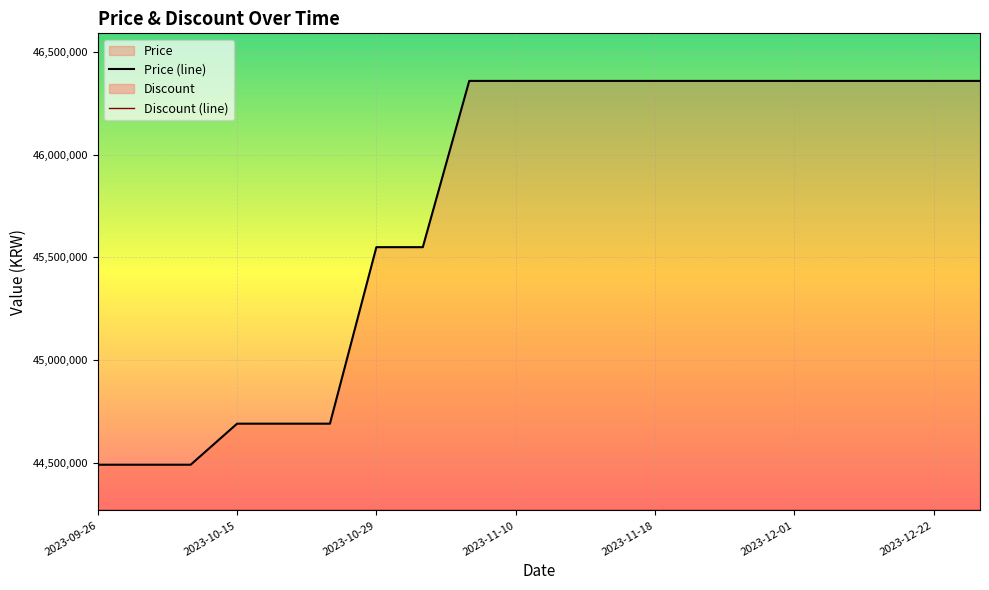

Which series changed the most between 2023-11-10 and 2023-12-01?

Price (line)